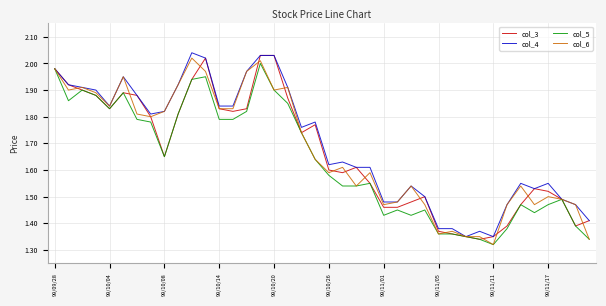

What are all the series names shown in the legend?

col_3, col_4, col_5, col_6